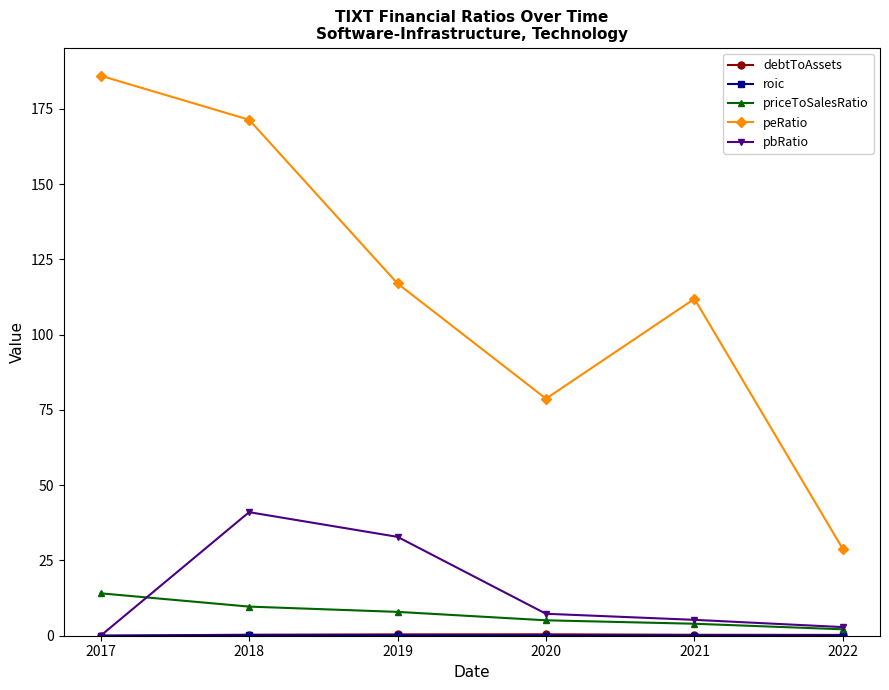

How many interior local peaks does the peRatio series have?

1